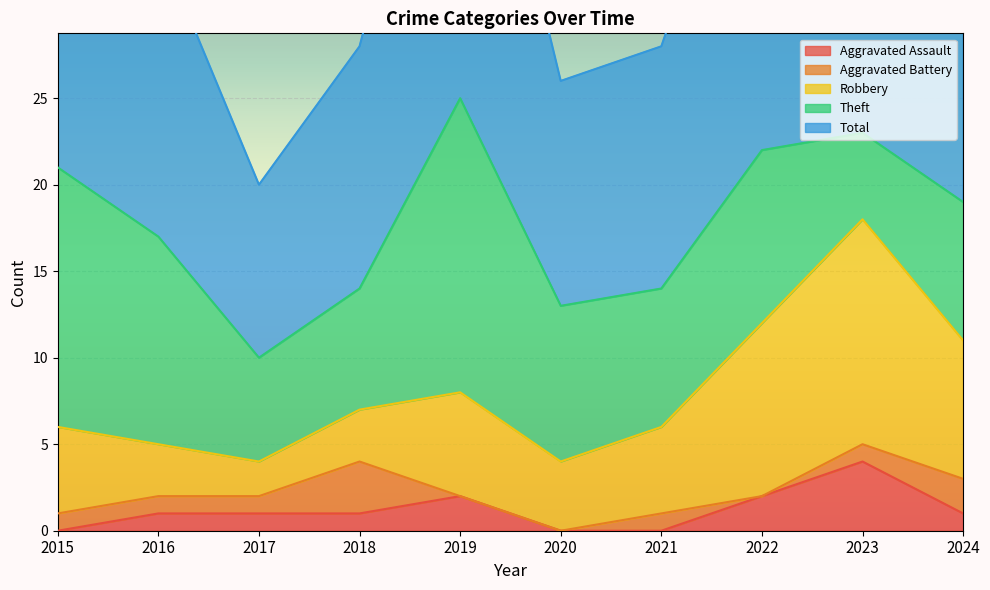

True or false: Aggravated Assault and Theft intersect in this chart.

False